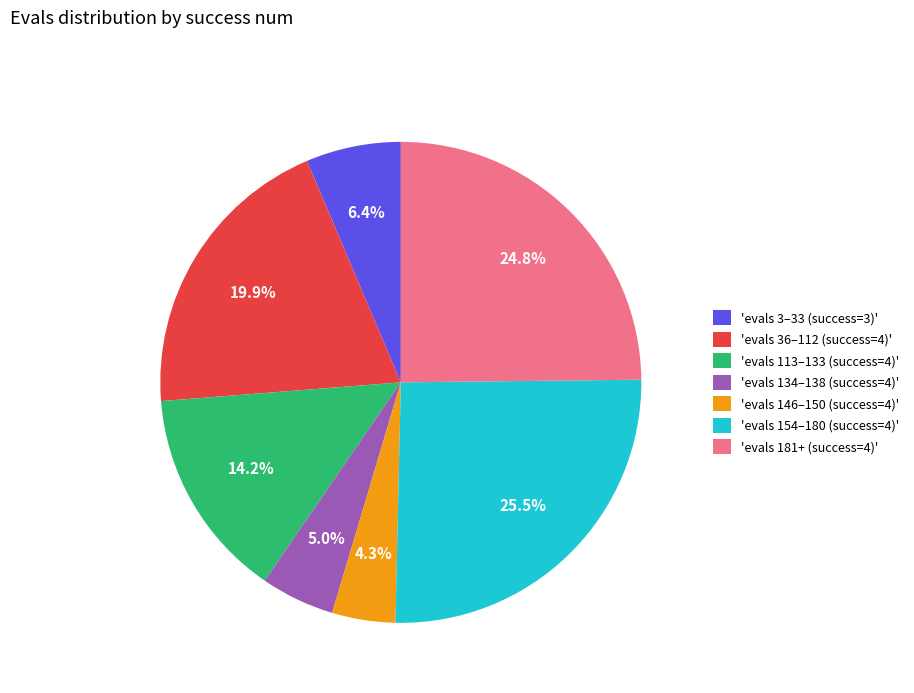

Is the sum of 'evals 36–112 (success=4)' and 'evals 134–138 (success=4)' greater than half?

No